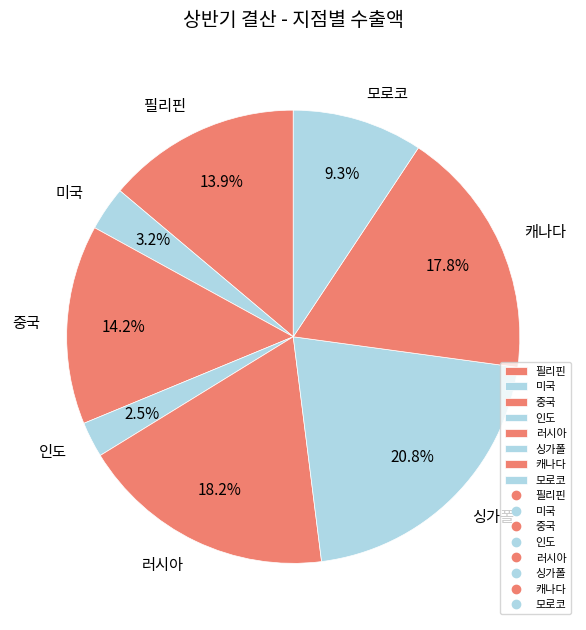

Which category has the smallest portion of the pie?

인도